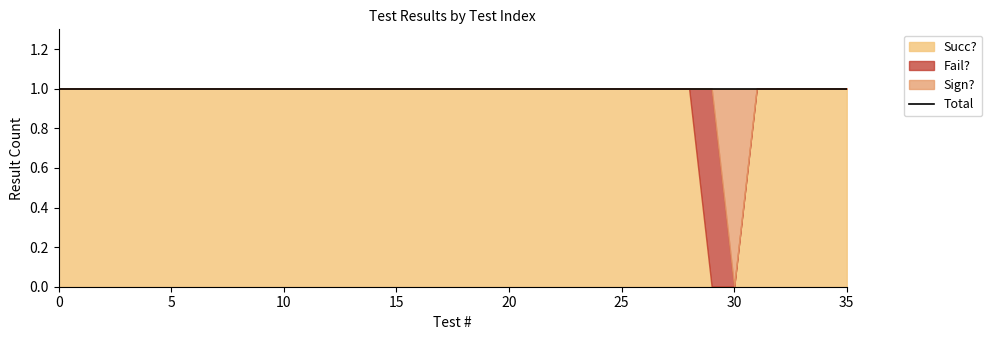

What is the sum of all Sign? values?

1